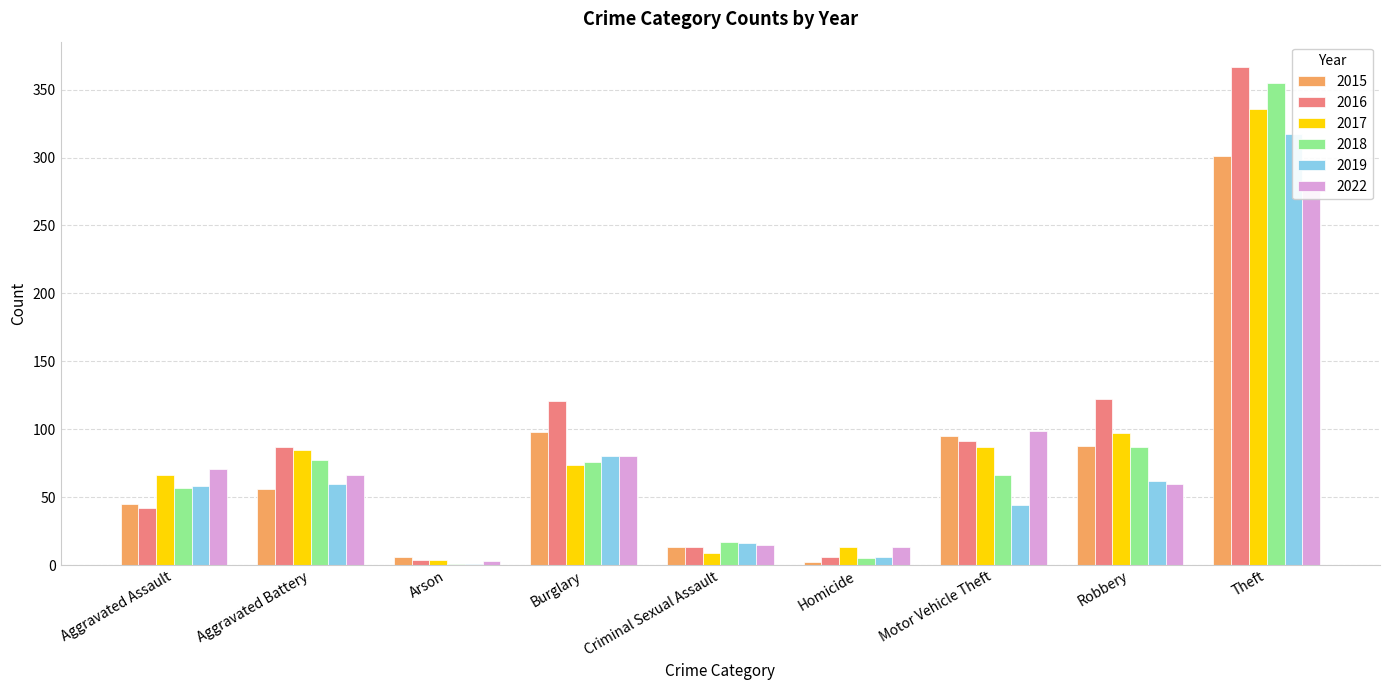

The 2016 series shows 6 at Homicide. True or false?

True